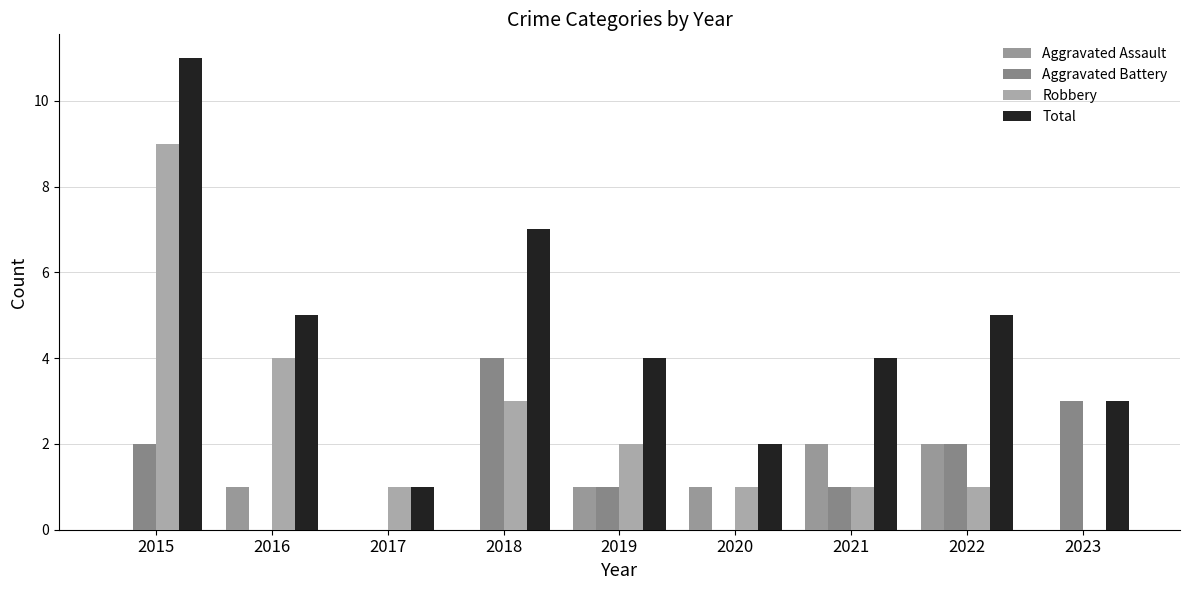

At which label is Aggravated Assault closest to 1?

2016